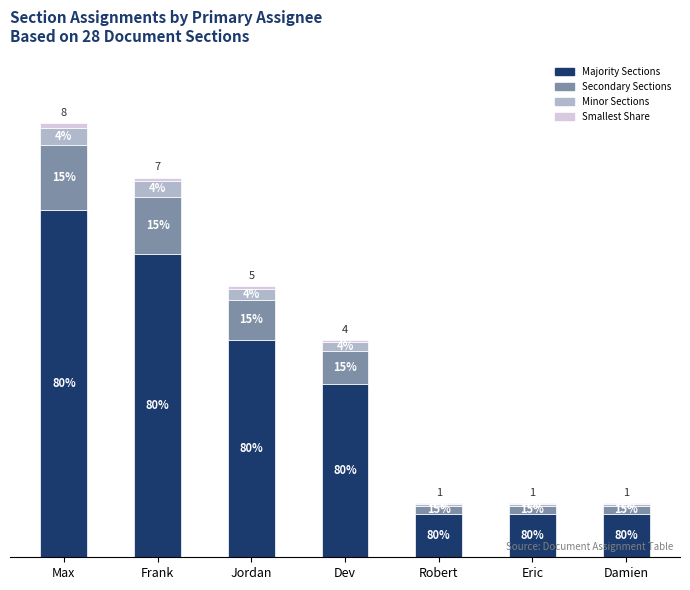

Does the chart contain stacked bars?

Yes